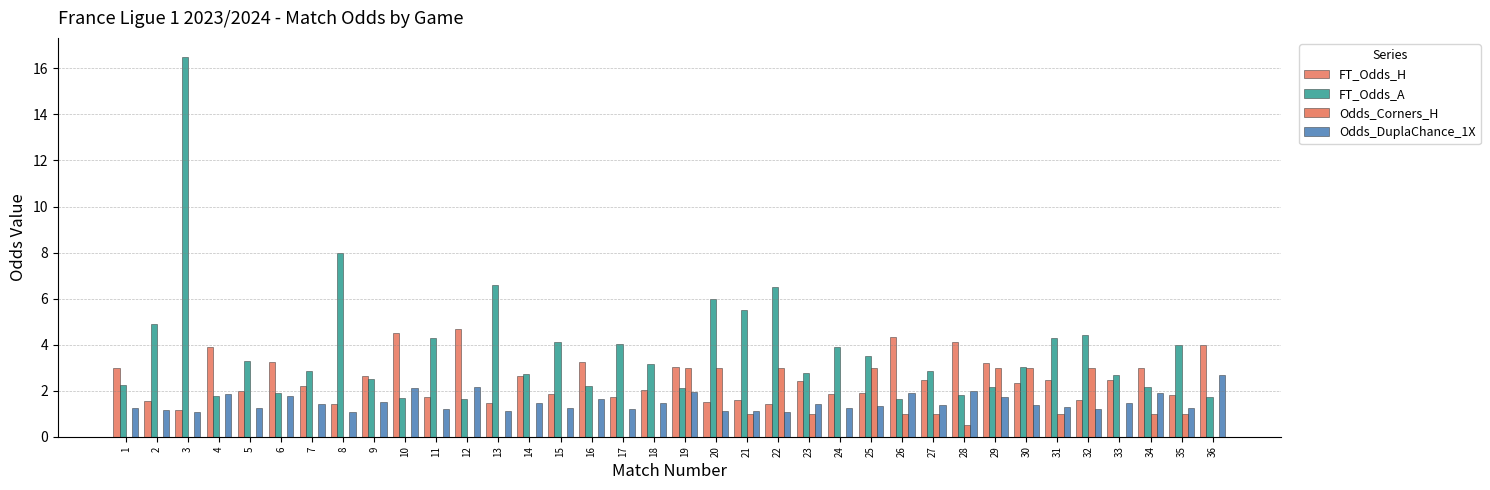

Between 22 and 29, which is larger?

29